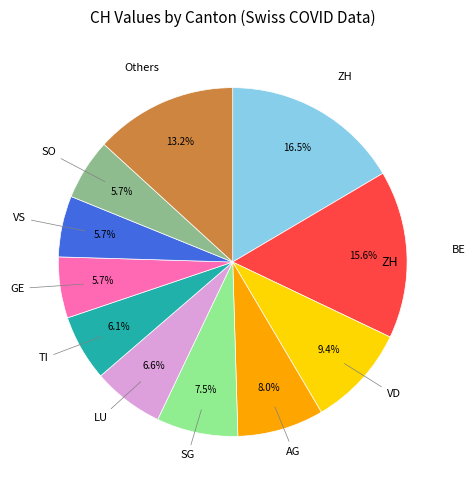

Count the number of slices in the pie.

11